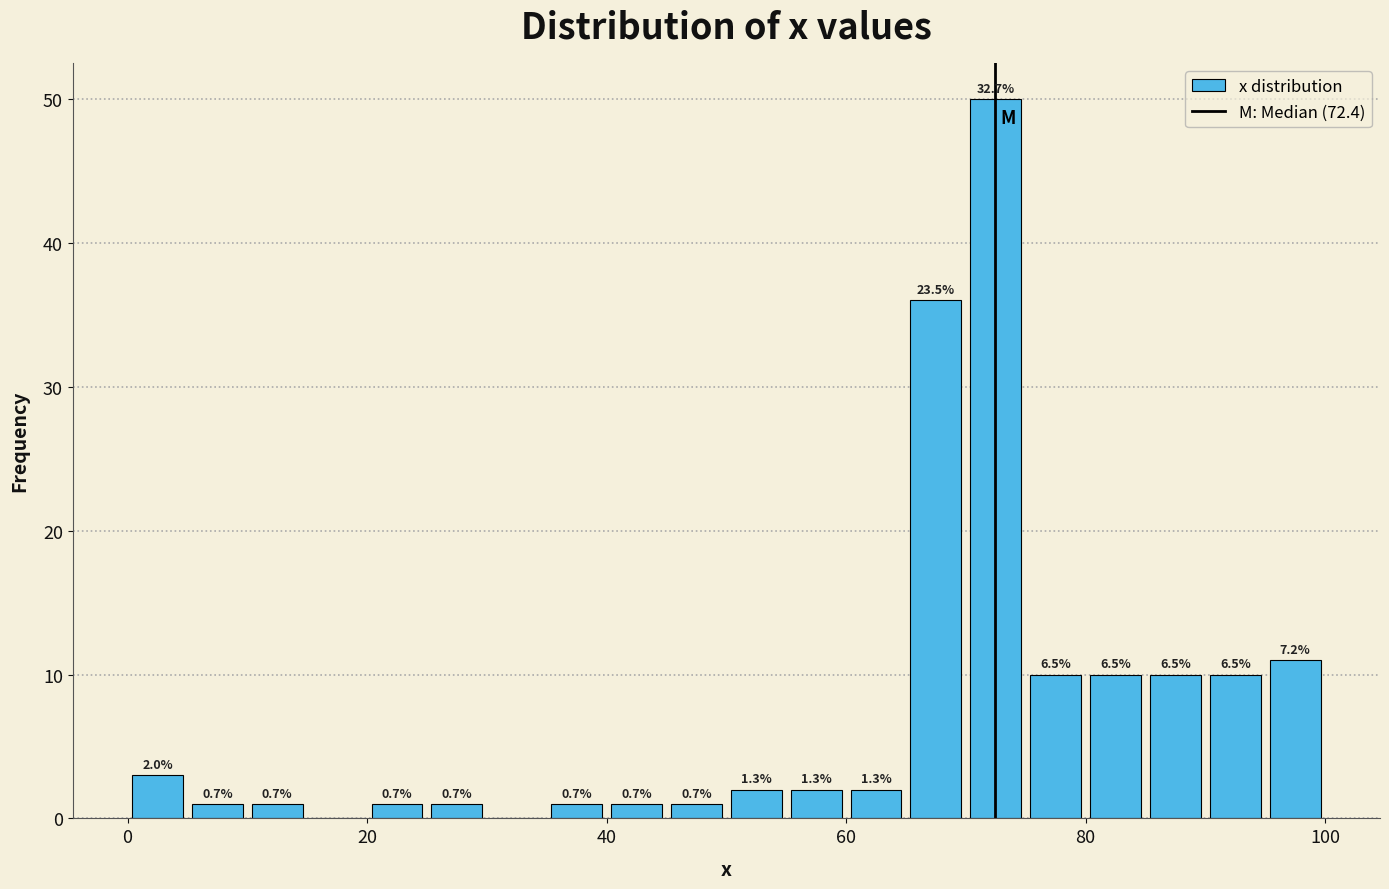

Read against the x-axis, roughly where is the centre of the tallest bar?

72